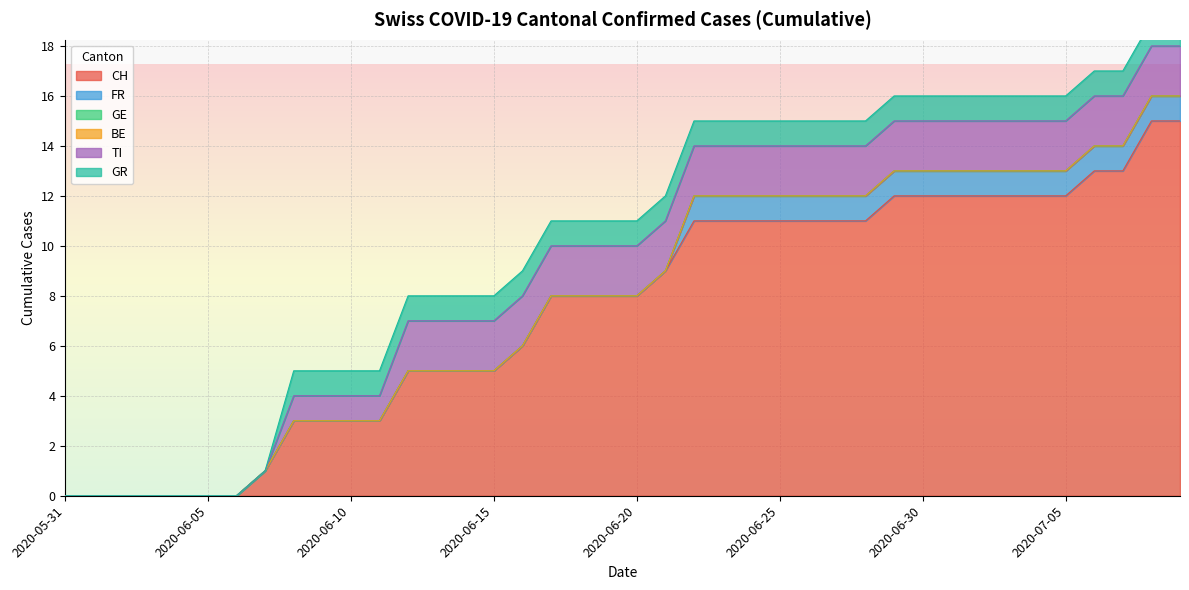

What is the total value across all series at 2020-06-13?

8